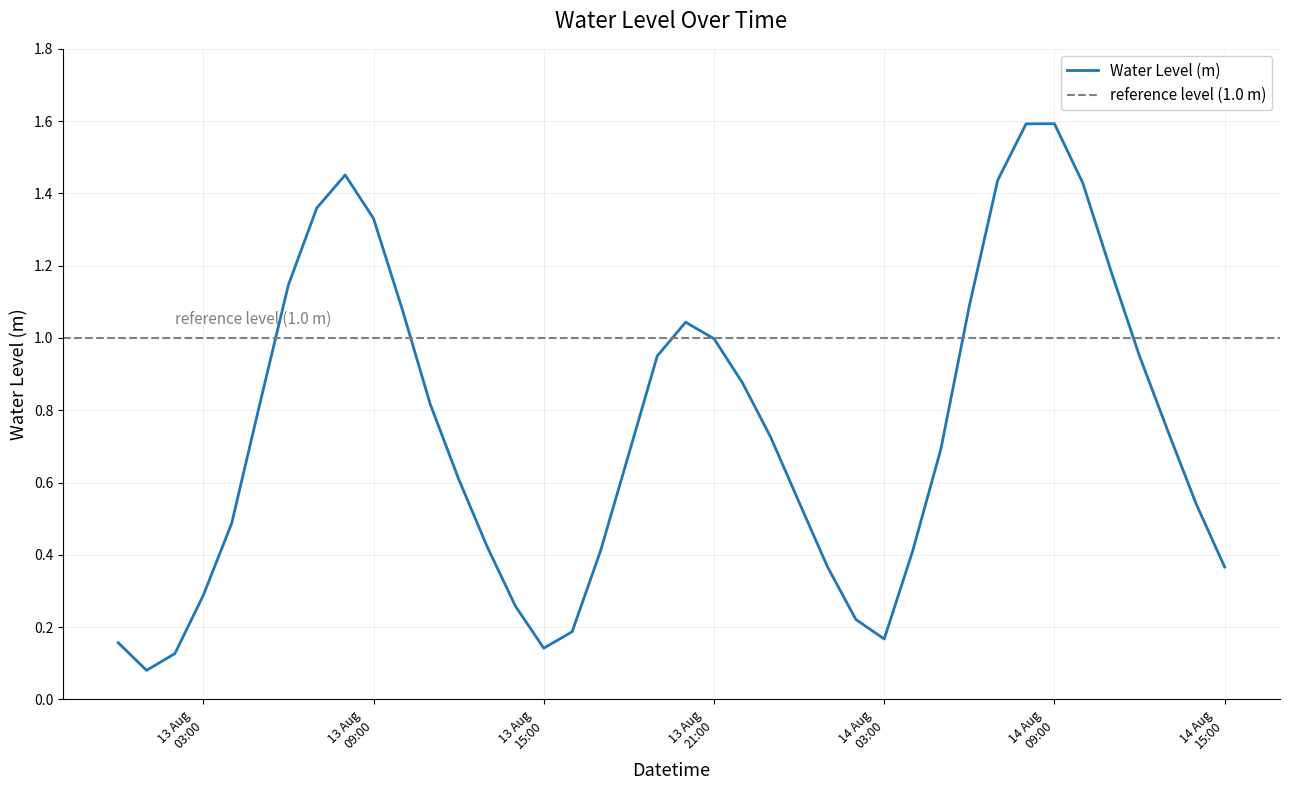

At which label is the value closest to 0?

2023-08-13 01:00:00